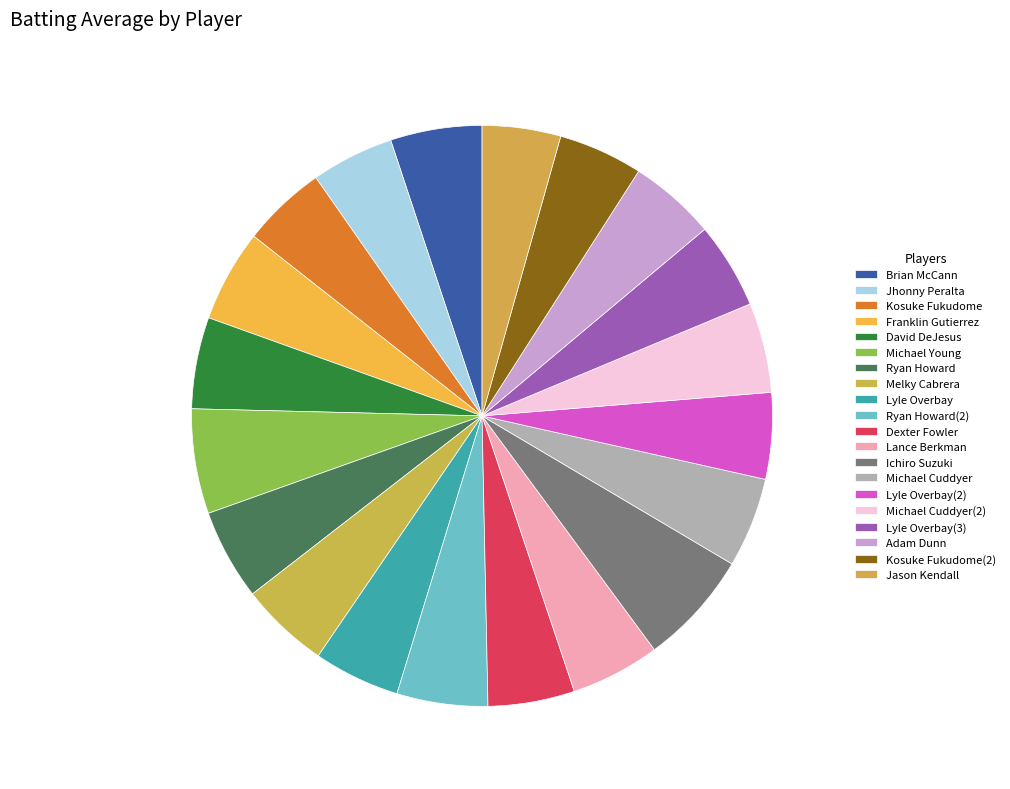

What percentage is the Lance Berkman slice, to the nearest percent?

5%